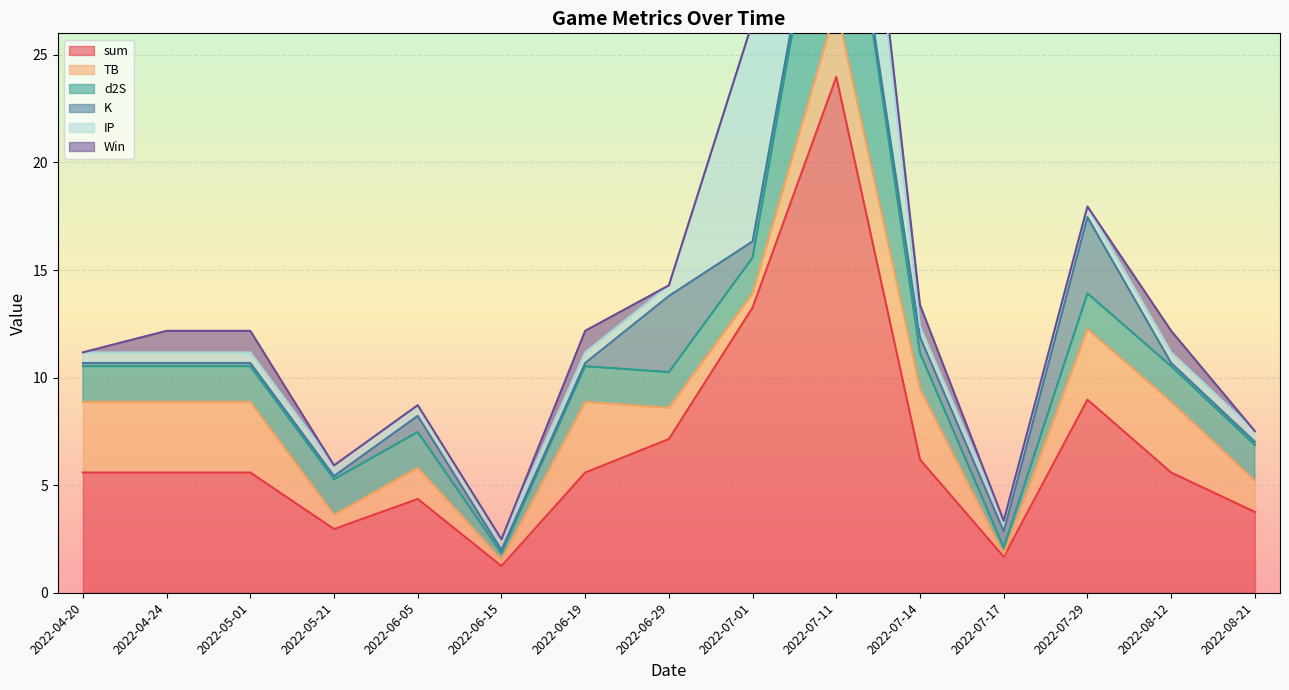

Rank the categories by TB value from lowest to highest.

2022-07-17, 2022-06-15, 2022-05-21, 2022-07-01, 2022-06-05, 2022-06-29, 2022-08-21, 2022-04-20, 2022-04-24, 2022-05-01, 2022-06-19, 2022-07-11, 2022-07-14, 2022-07-29, 2022-08-12